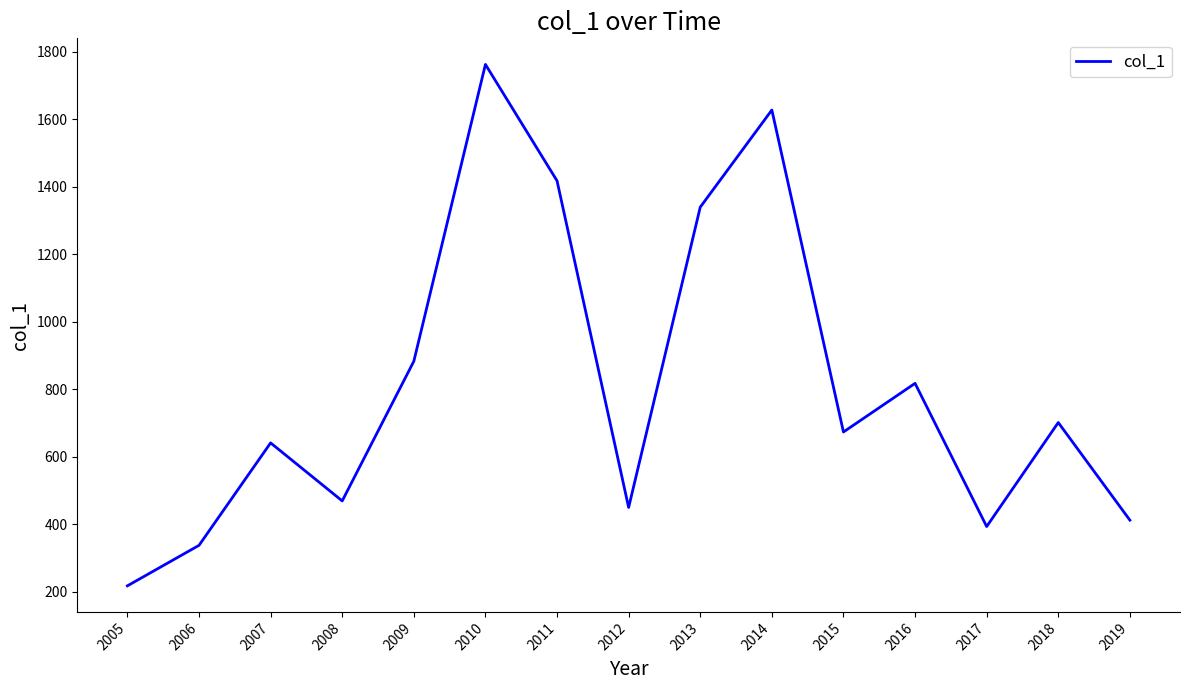

How many lines are shown in the chart?

1